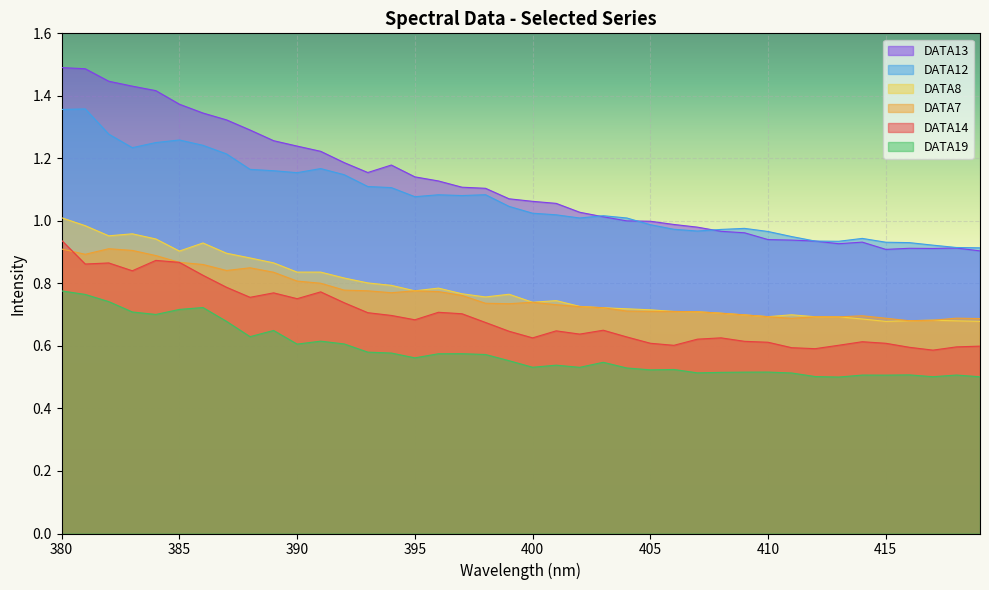

Read the DATA8 value at 417.

0.7